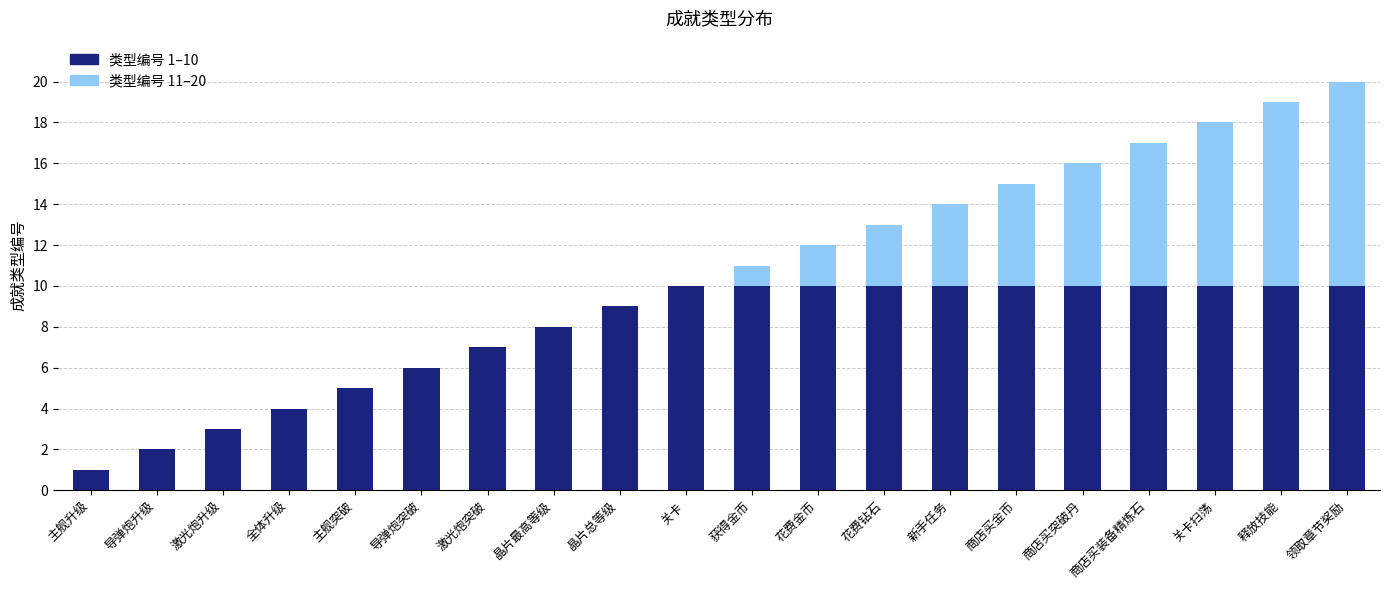

Does the chart contain stacked bars?

Yes